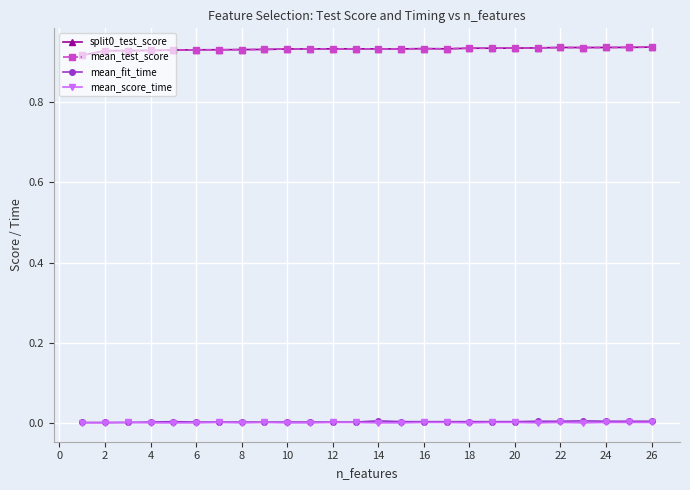

Does the chart have visible grid lines?

Yes